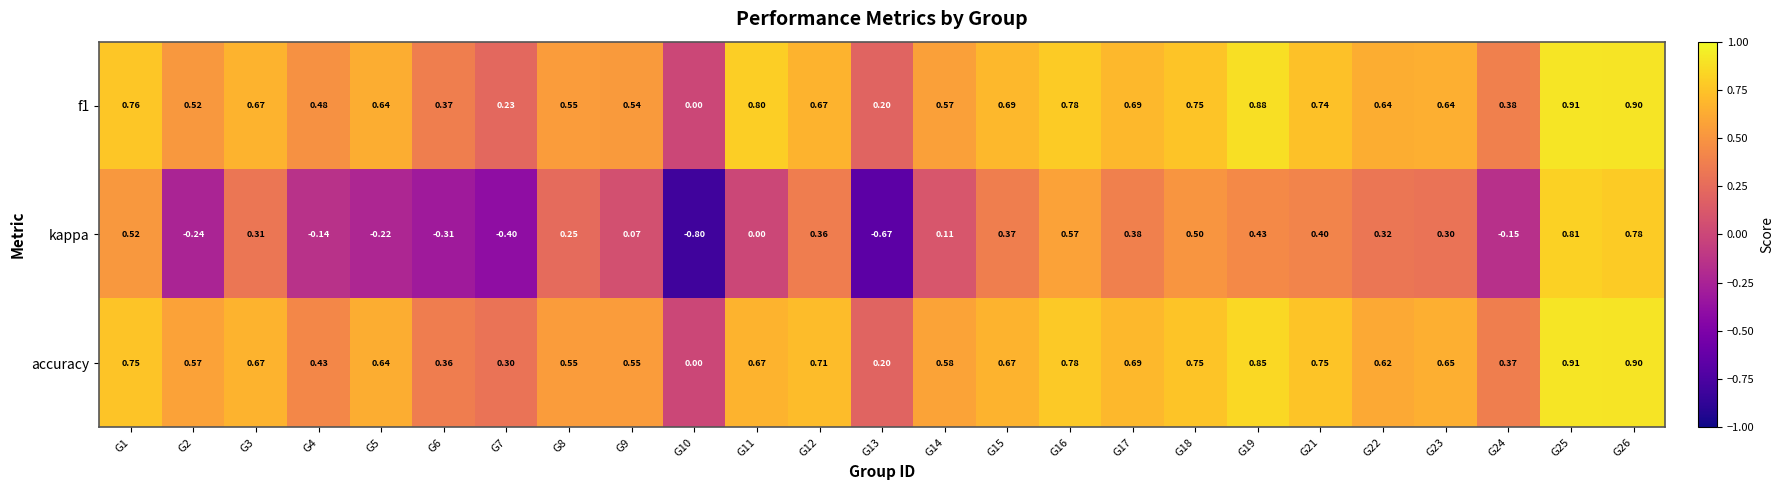

Between G2 and G10, which series saw the biggest shift?

accuracy